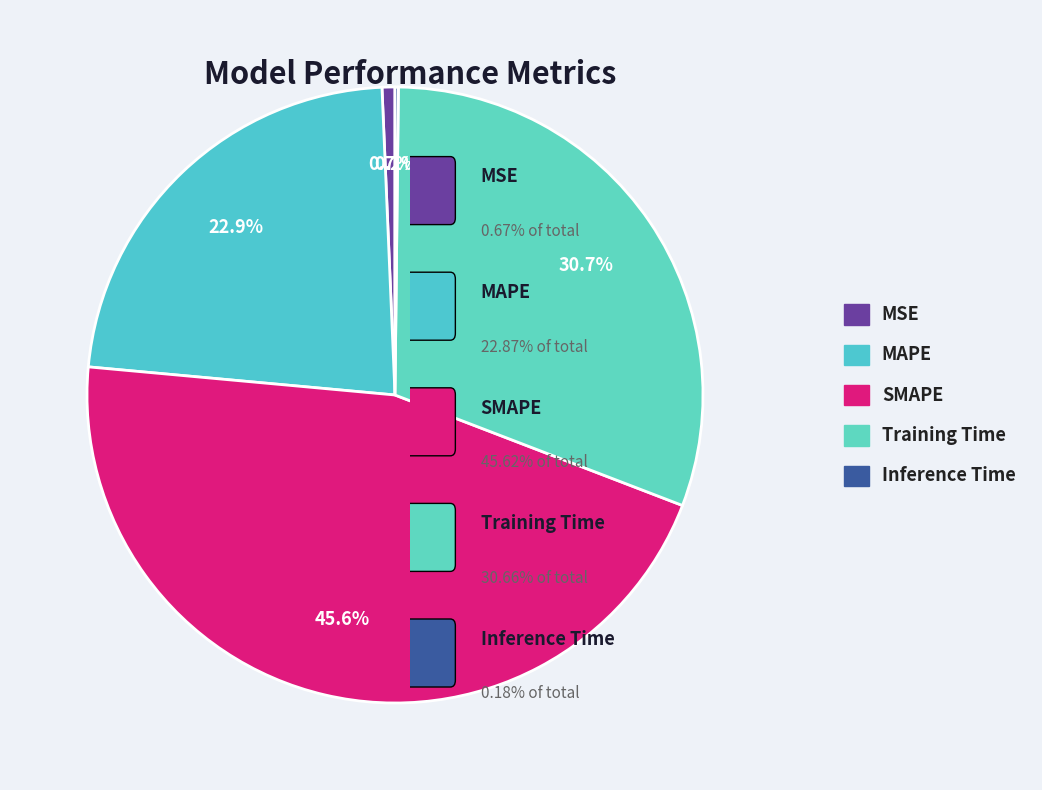

To the nearest percent, what is the combined percentage of MAPE and Training Time?

54%